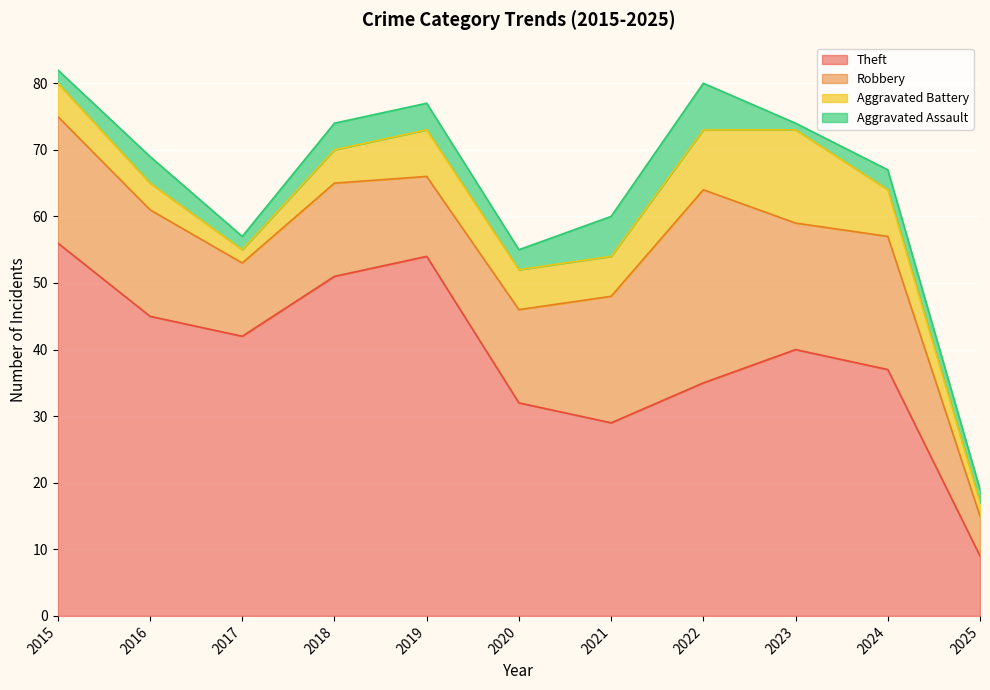

True or false: Theft and Aggravated Assault cross at least once.

False